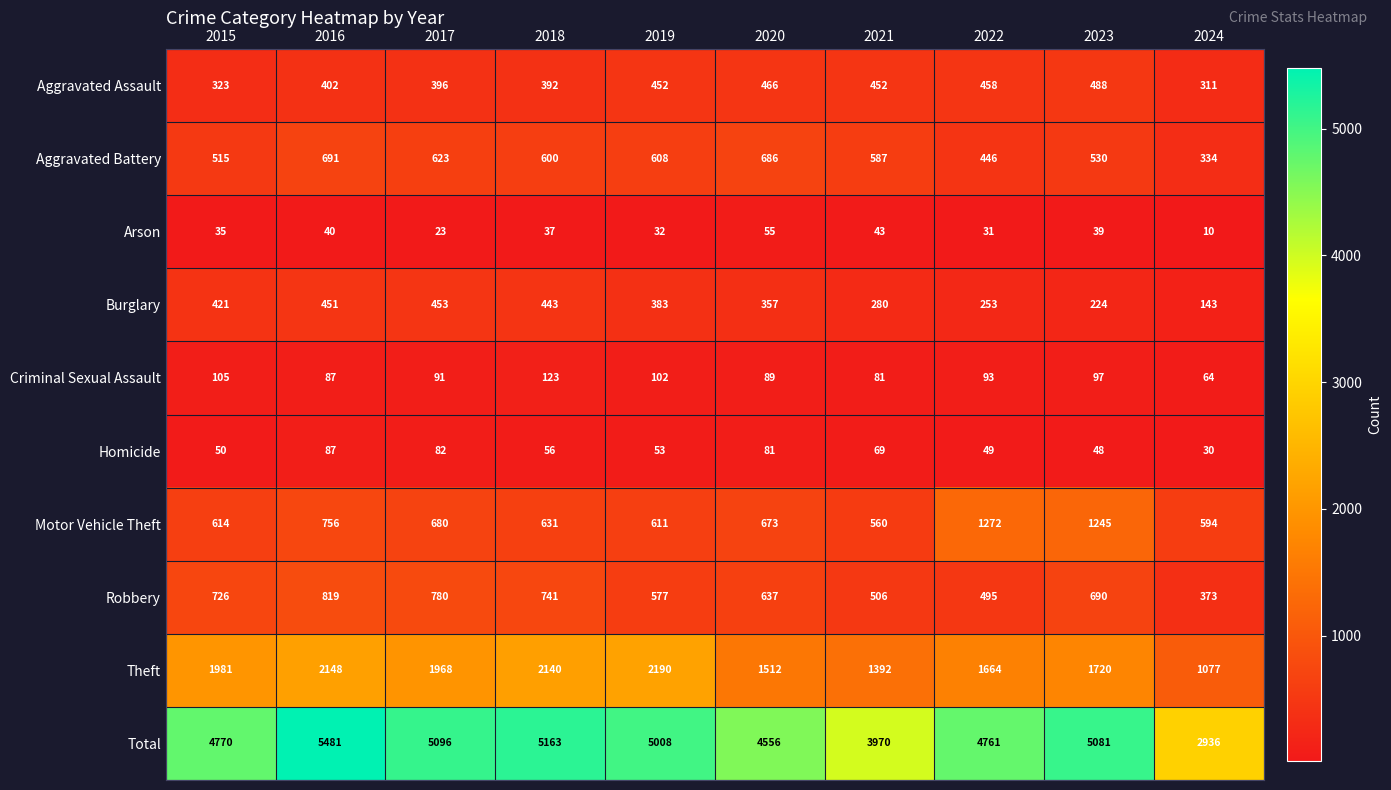

The Criminal Sexual Assault series shows 48 at 2018. True or false?

False